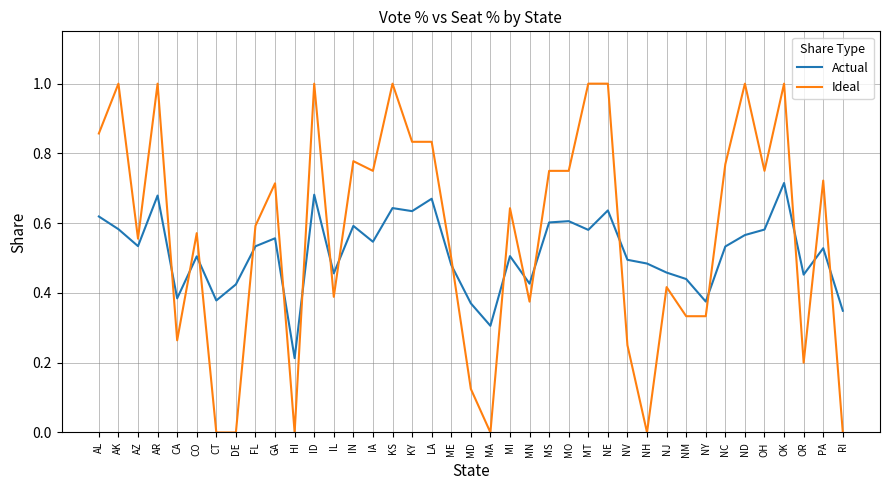

Which series has the widest spread of values?

Ideal